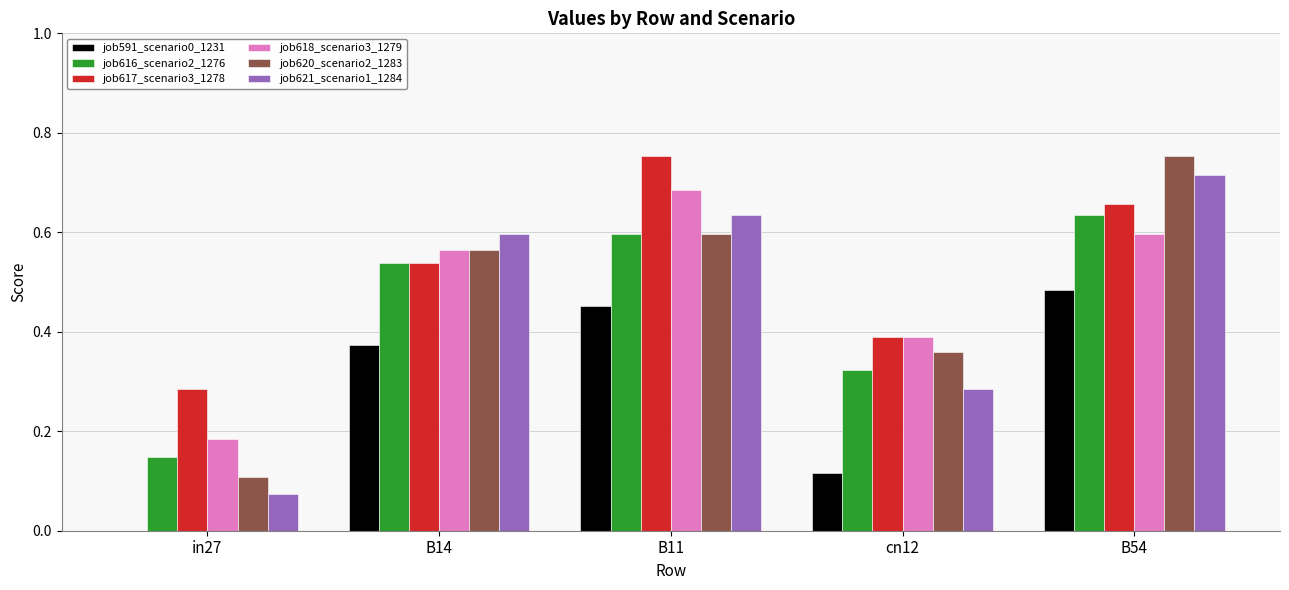

How many groups of bars are there?

5